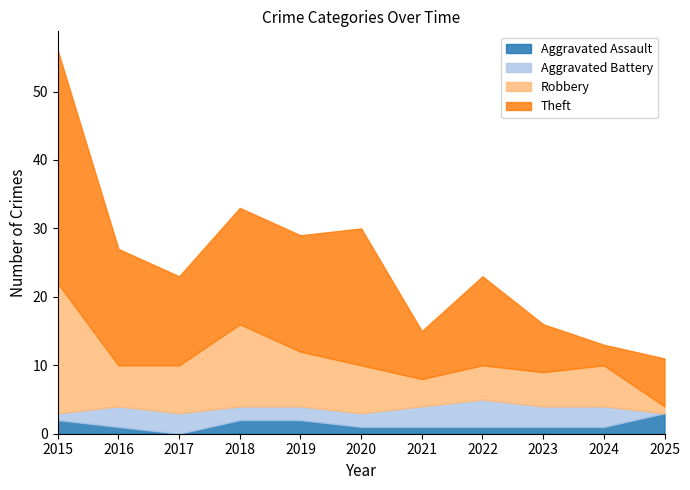

How many interior local peaks does the Robbery series have?

2